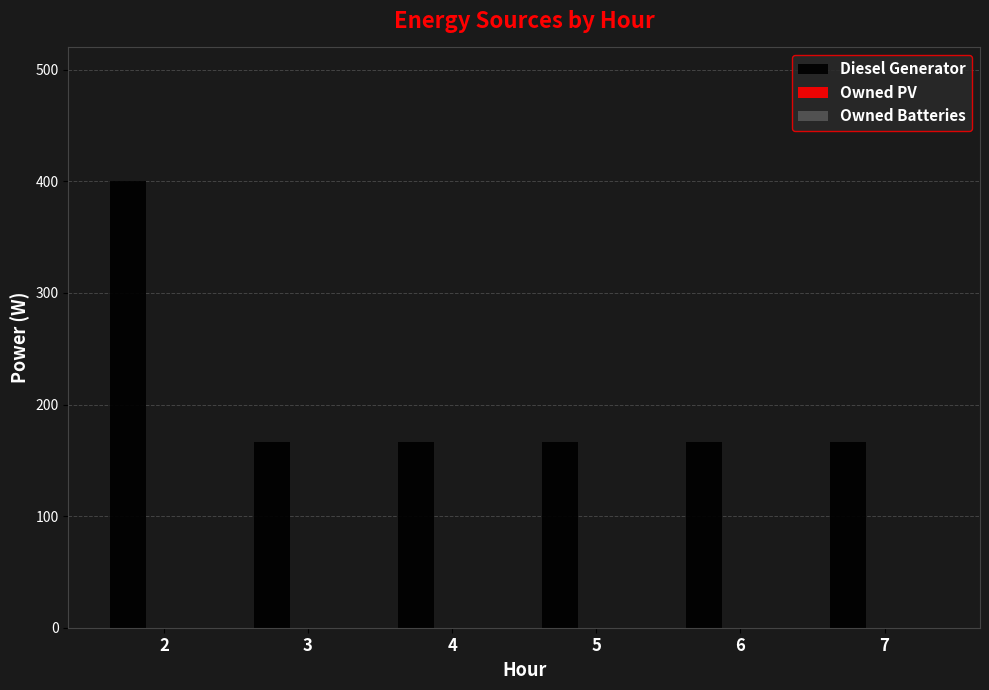

Approximately how many times larger is the value at 7 compared to 5?

1.0